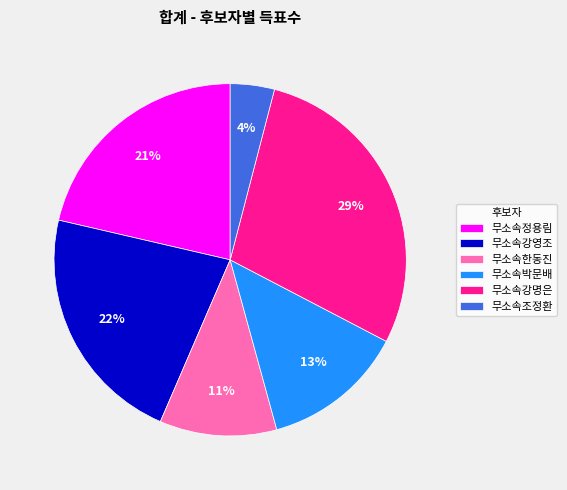

What percentage is the 무소속조정환 slice, to the nearest percent?

4%